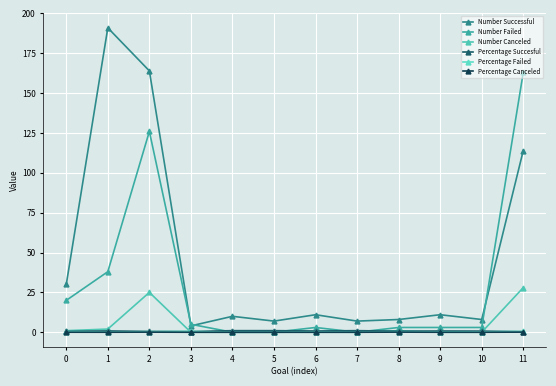

Is this an area chart (filled region under the line)?

No